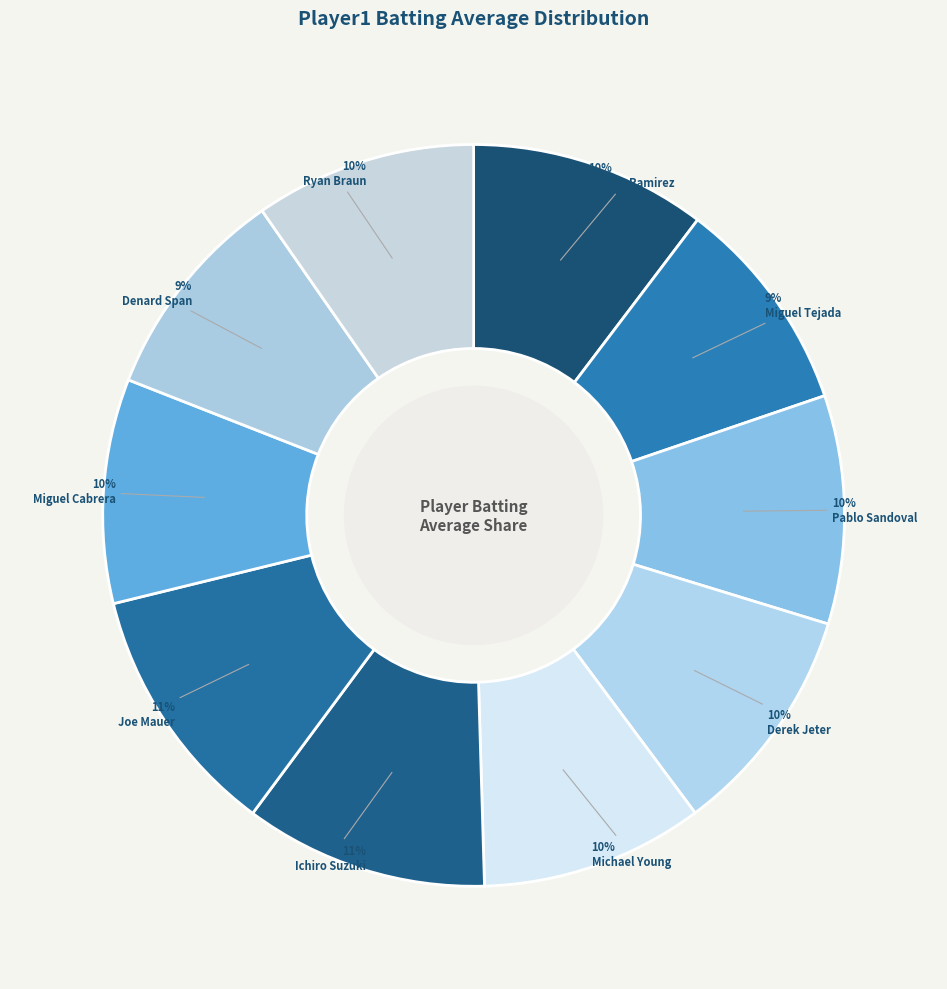

How many segments does this pie chart have?

10